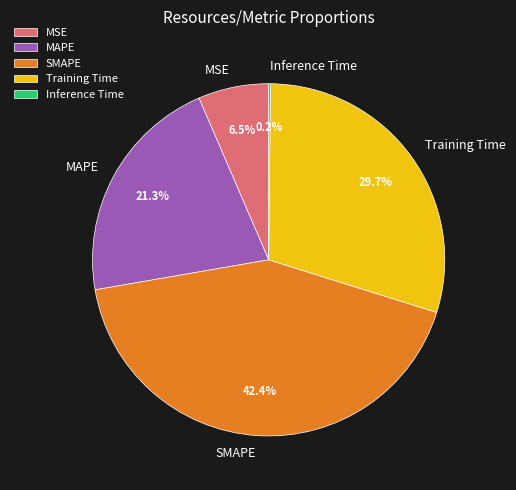

Does any single category account for the majority?

No